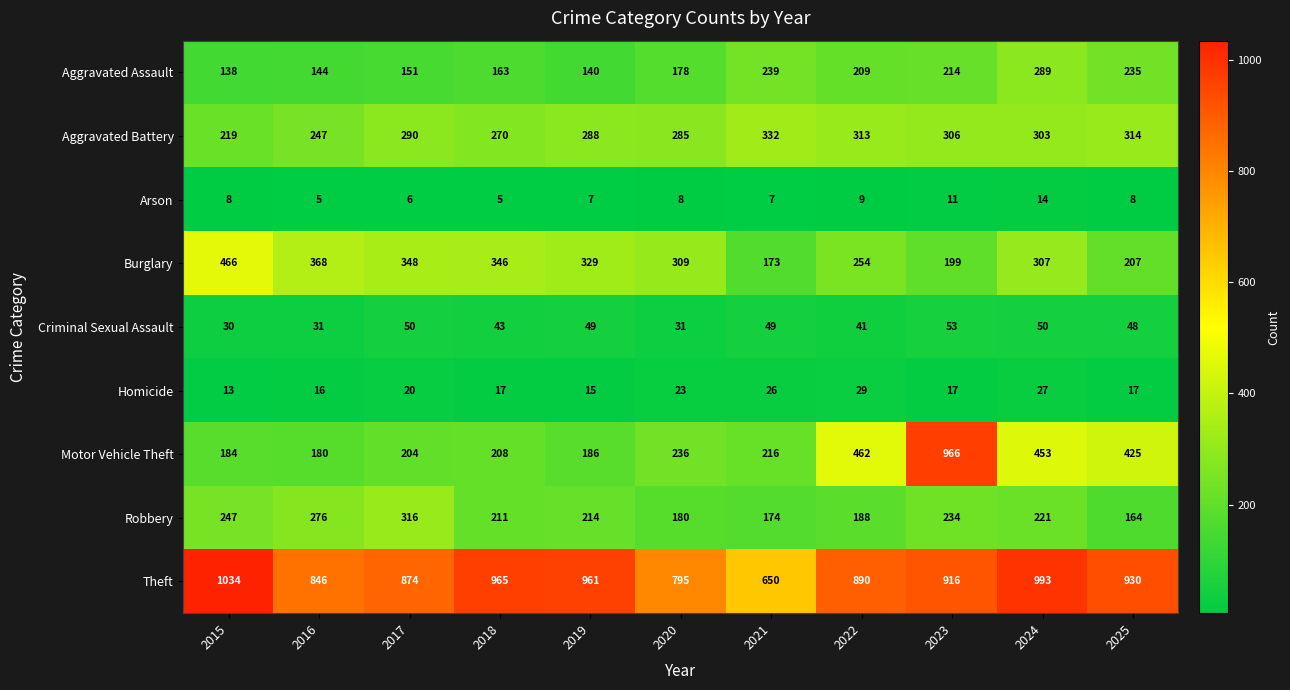

What is the difference between the Arson values at 2025 and 2024?

6